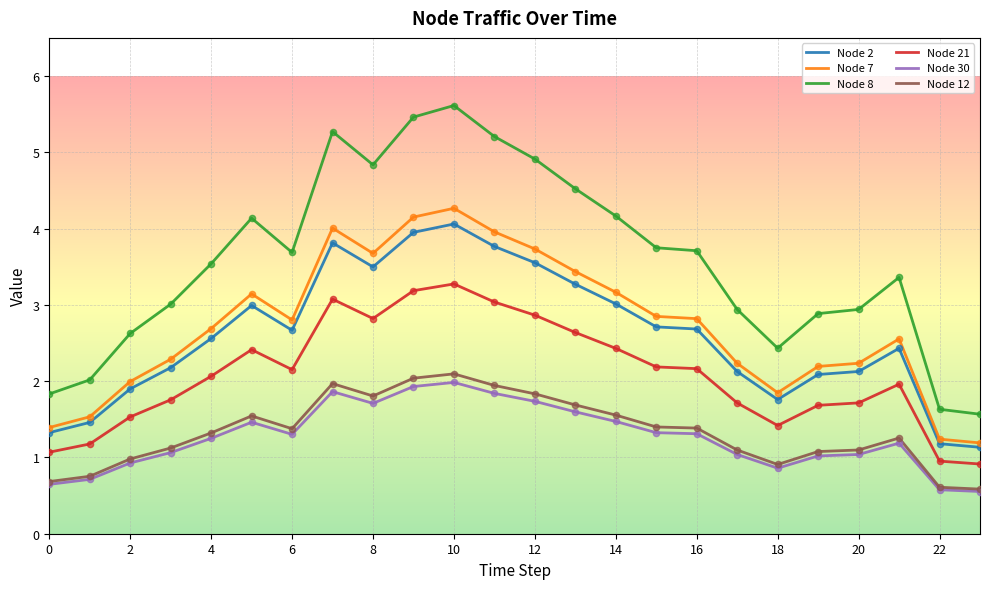

What are all the series names shown in the legend?

Node 2, Node 7, Node 8, Node 21, Node 30, Node 12